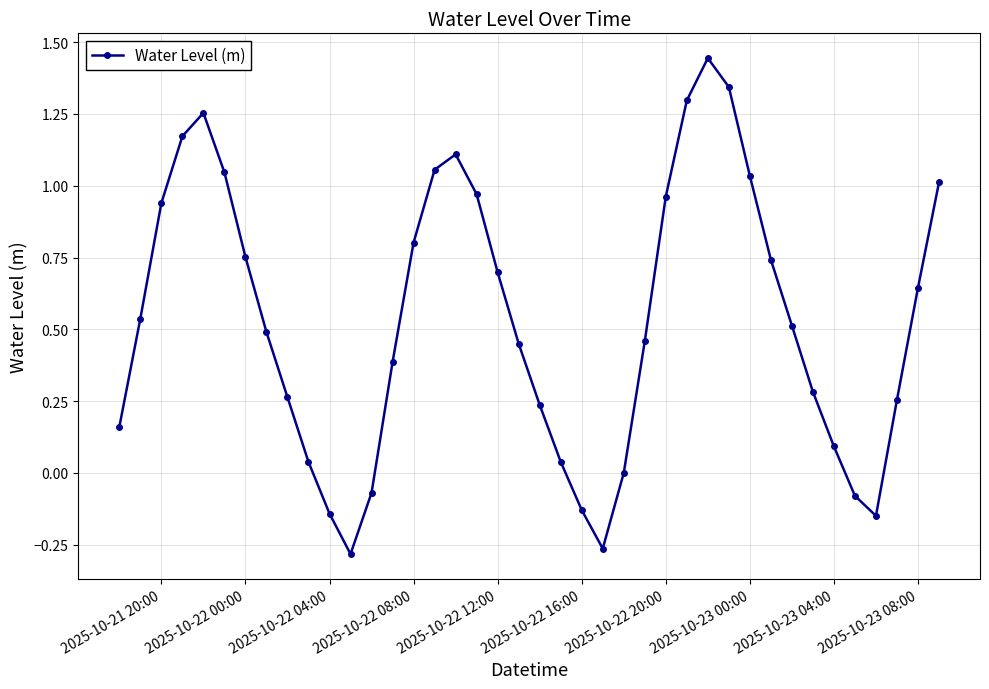

What is the difference between the maximum and minimum values?

1.7